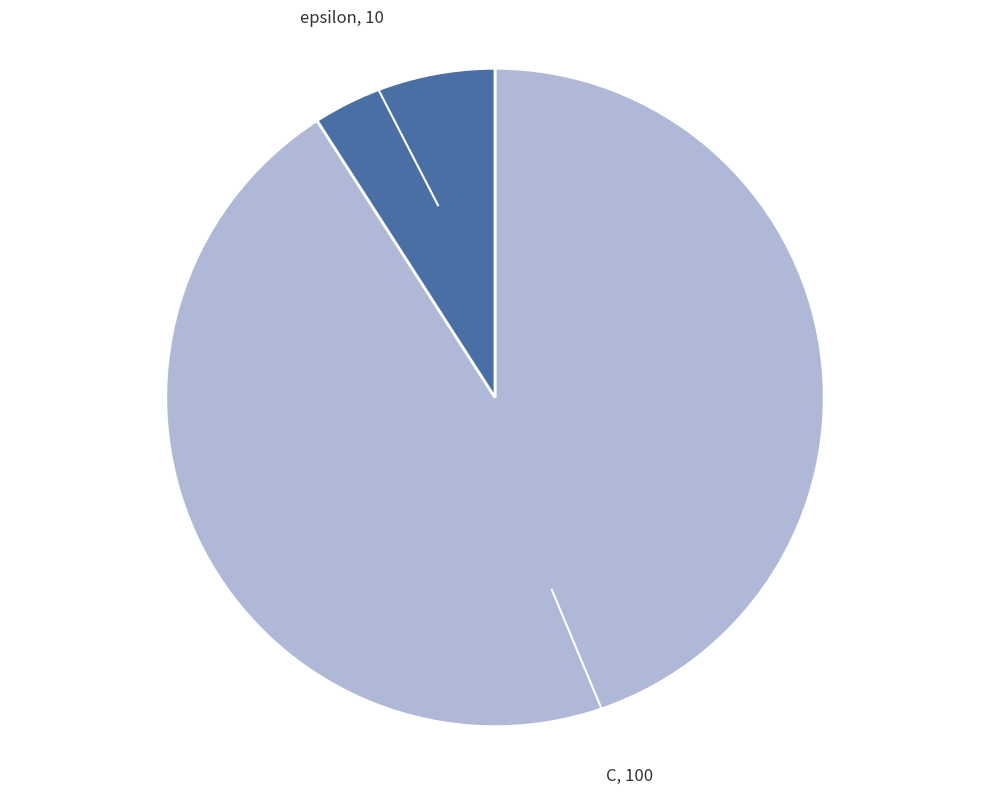

Is there a majority slice in this chart?

Yes